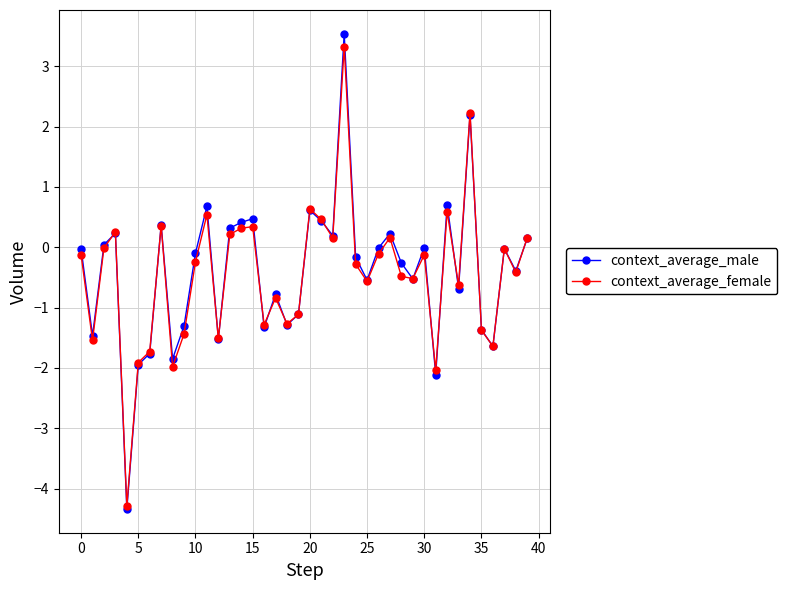

What is the lowest value of the context_average_female series?

-4.3